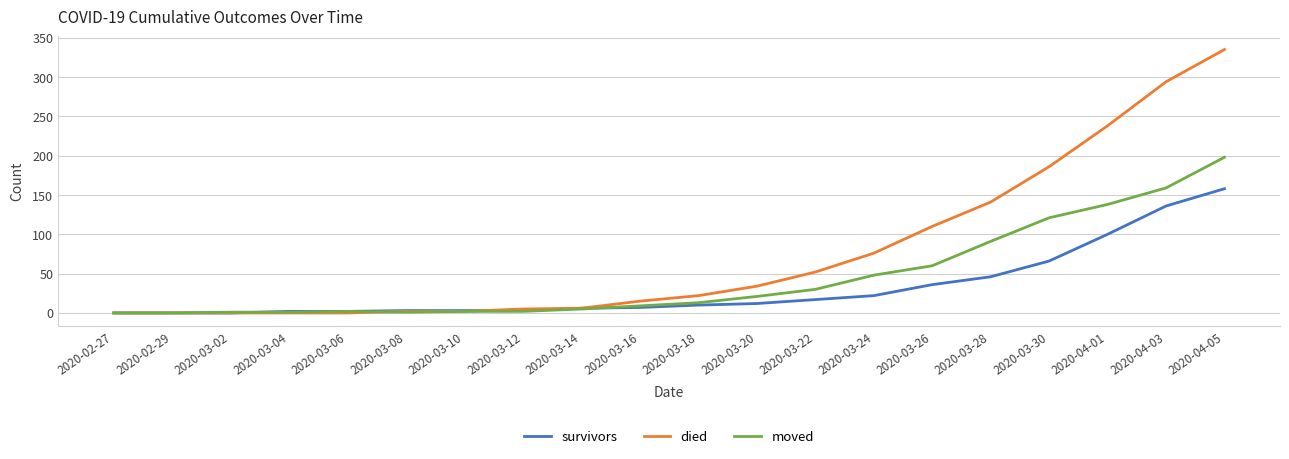

What is the difference between the maximum and minimum values in the died series?

335